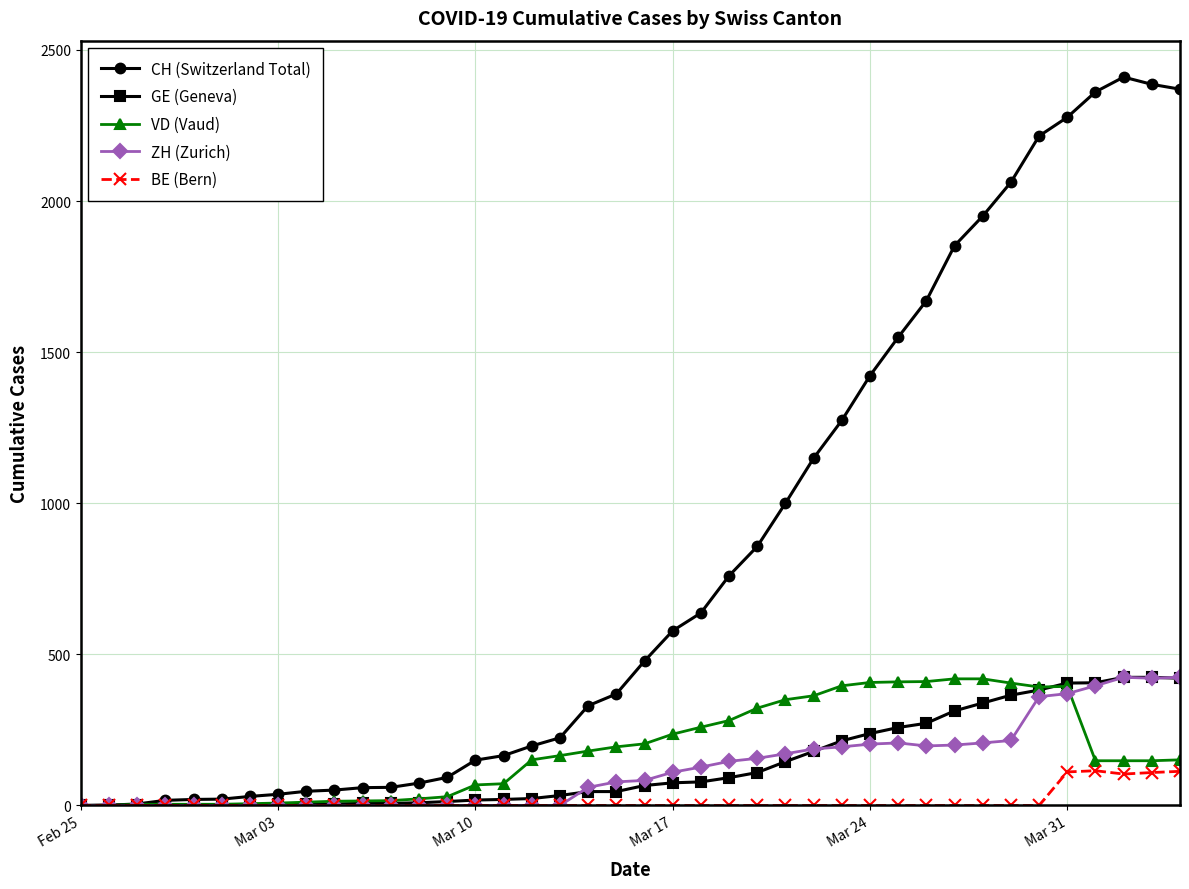

How many data points in CH (Switzerland Total) are less than 478?

20